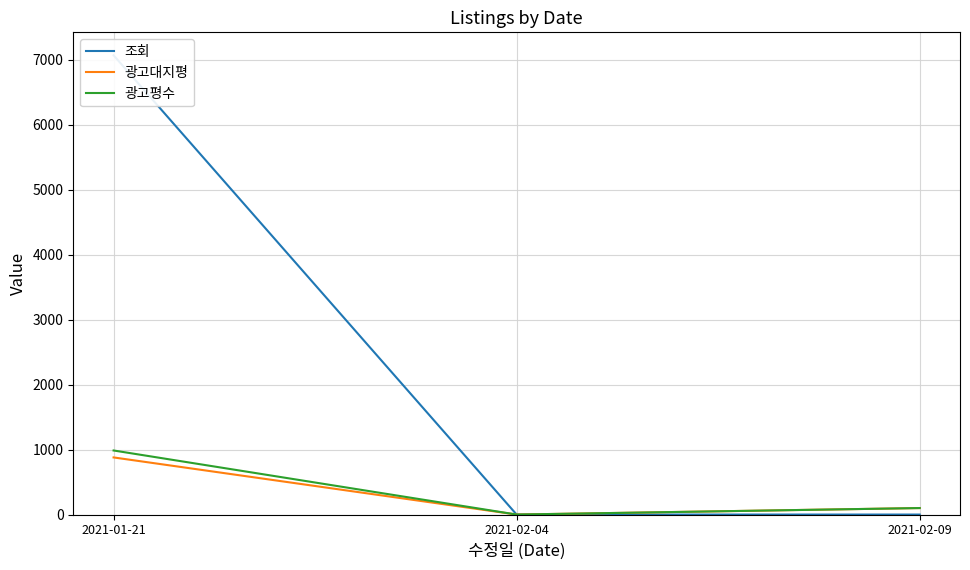

The 광고평수 series shows 646 at 2021-02-04. True or false?

False